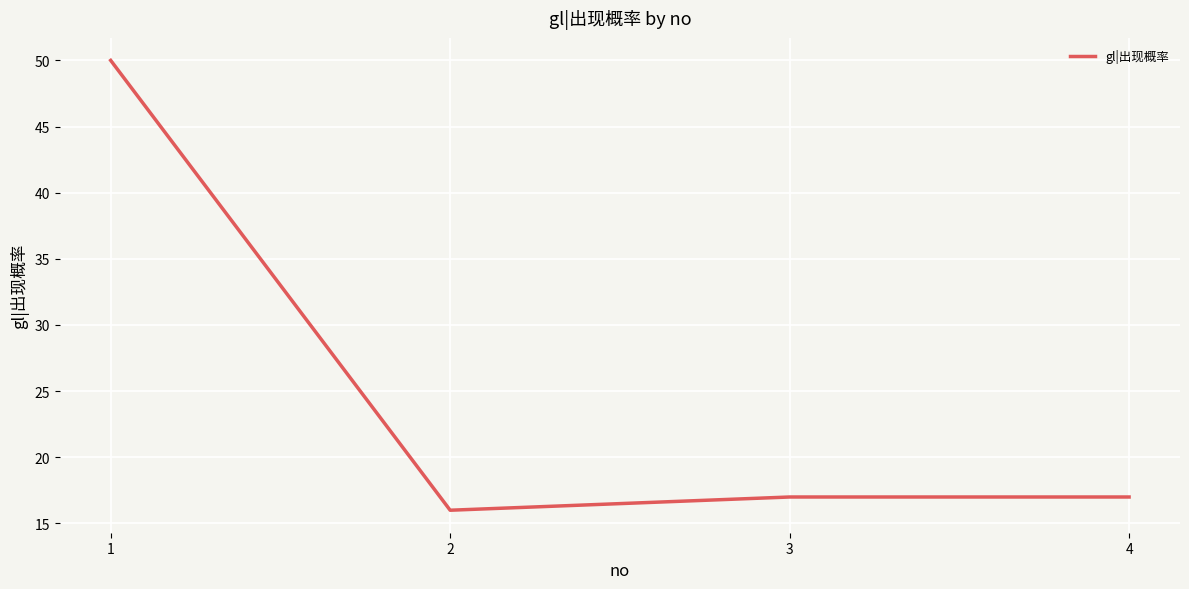

What value does the data have at 2, to the nearest 10?

20